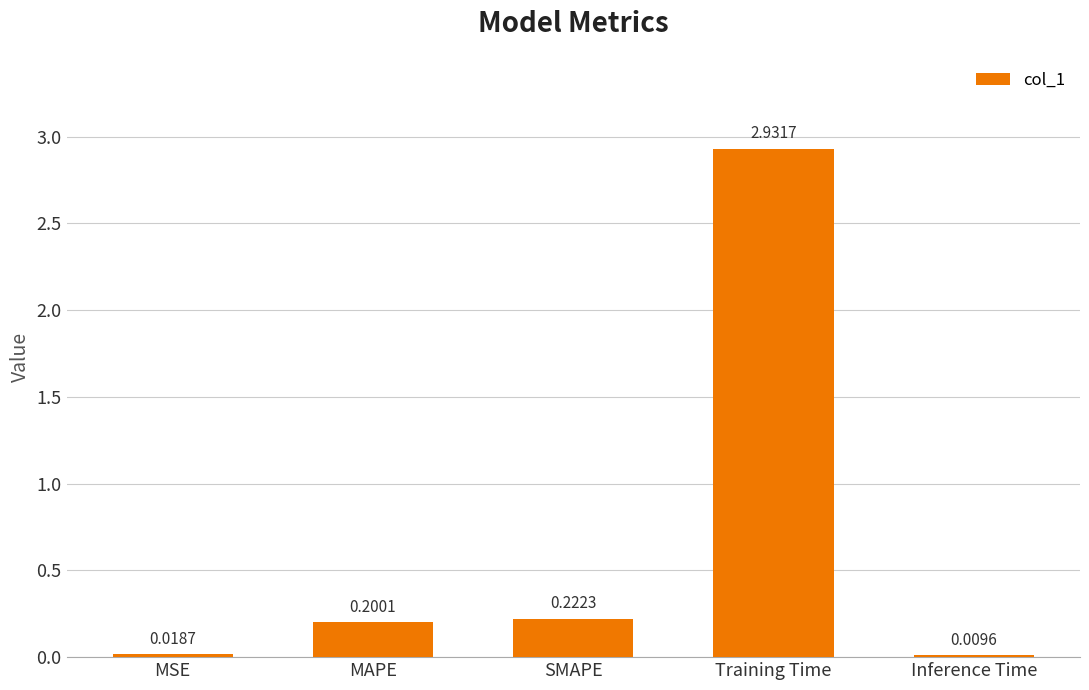

What is the change in value from MSE to MAPE?

+0.2